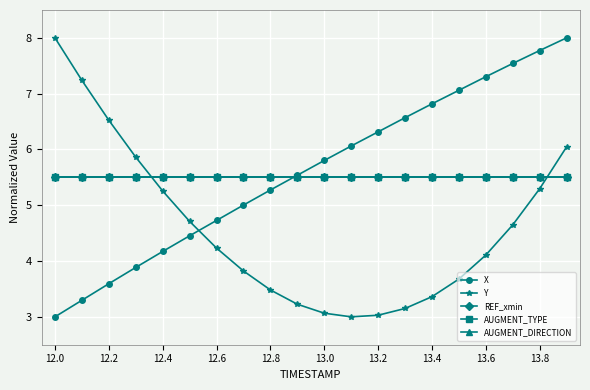

Does the chart have visible grid lines?

Yes